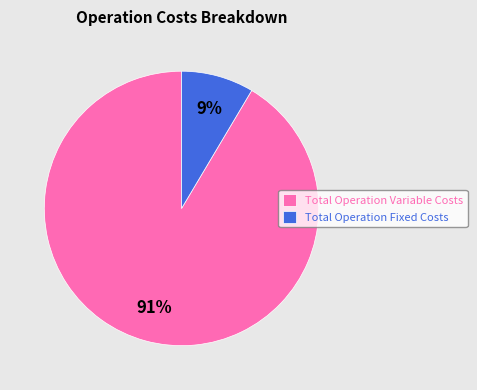

Count the number of slices in the pie.

2